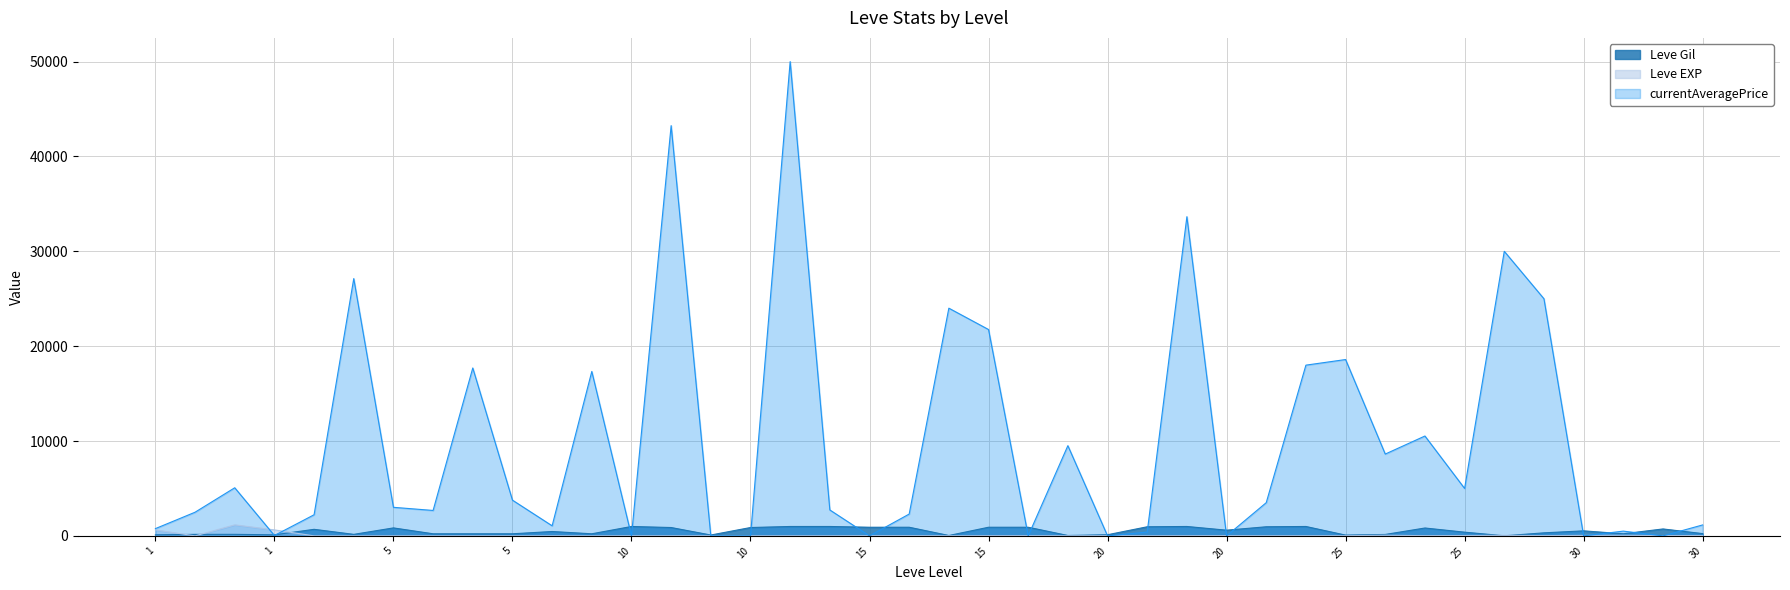

What is the value of the Leve EXP point at the 30th from the left?

17